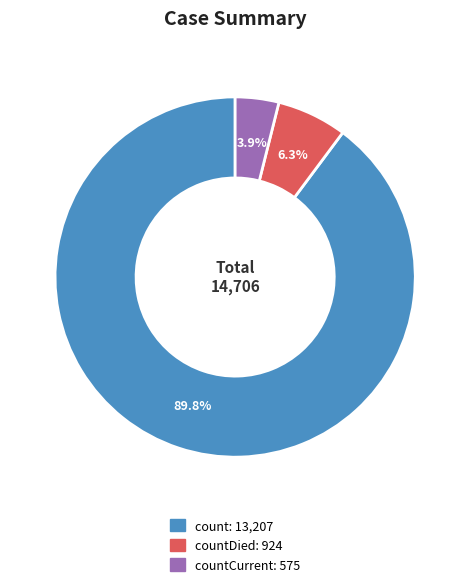

Is there a majority slice in this chart?

Yes